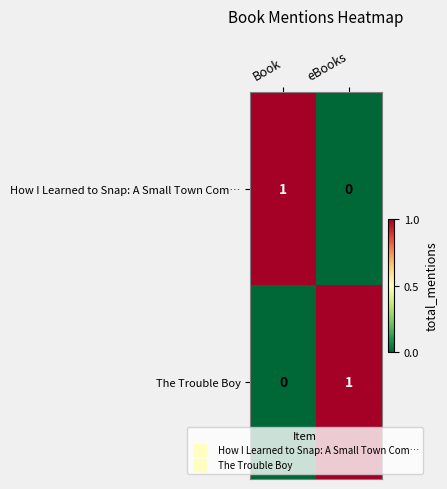

Reading left to right, what are all the values shown in this chart?

How I Learned to Snap: A Small Town Com…: Book=1	eBooks=0
The Trouble Boy: Book=0	eBooks=1